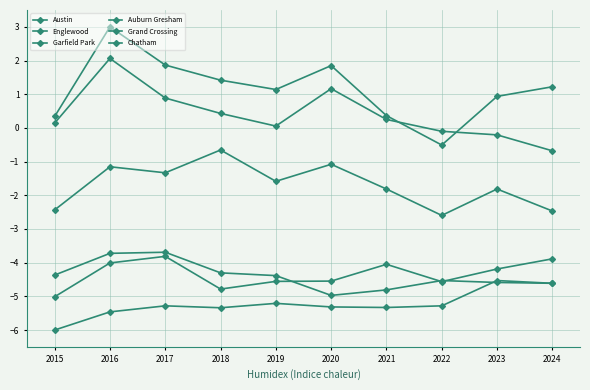

How many values in Austin are below zero?

1